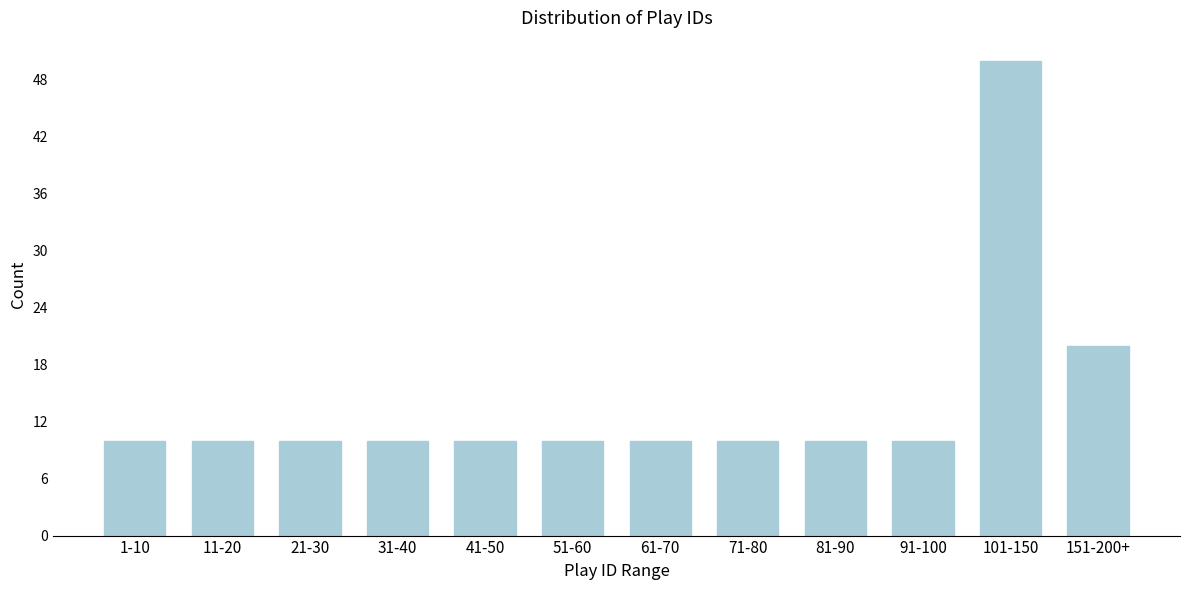

Reading right to left, list all the values displayed in this chart.

20	50	10	10	10	10	10	10	10	10	10	10